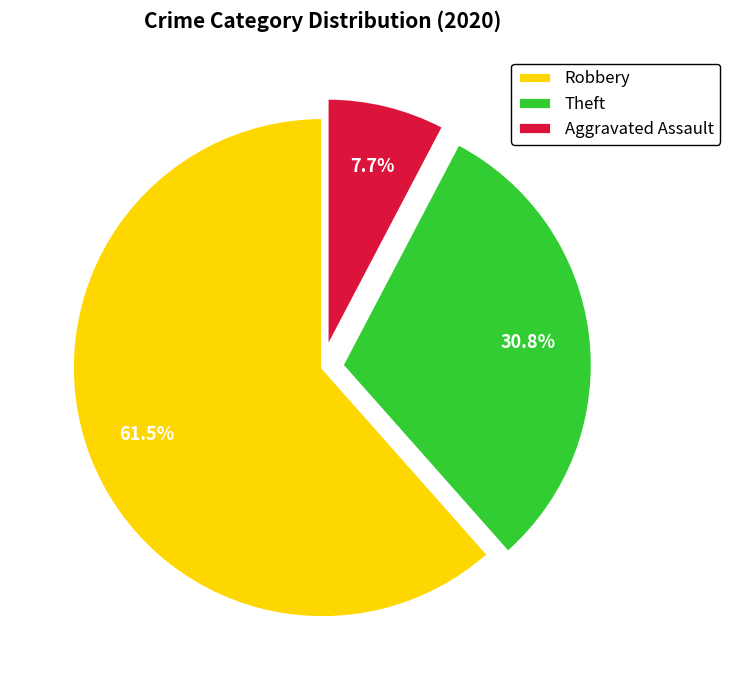

To the nearest percent, what is the average slice percentage?

33%